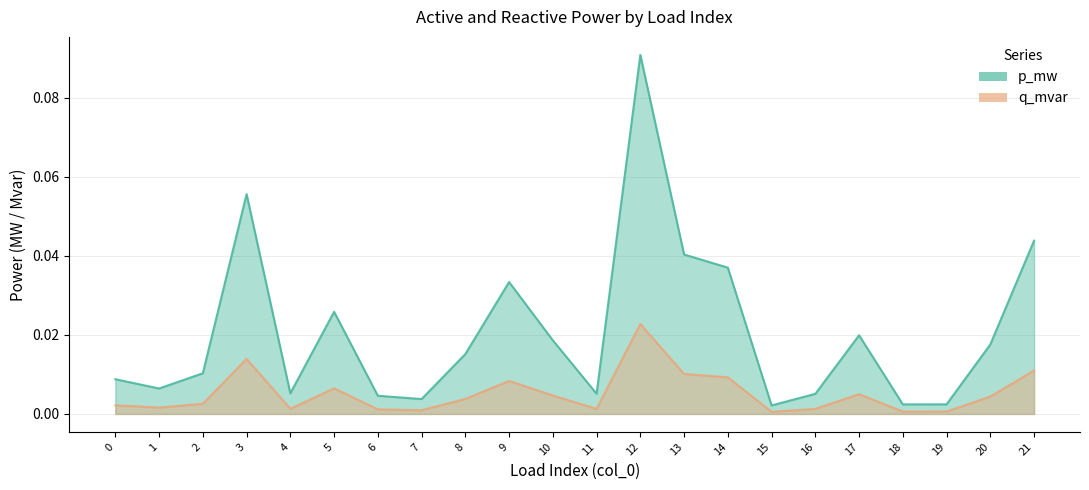

Does the chart have visible grid lines?

Yes